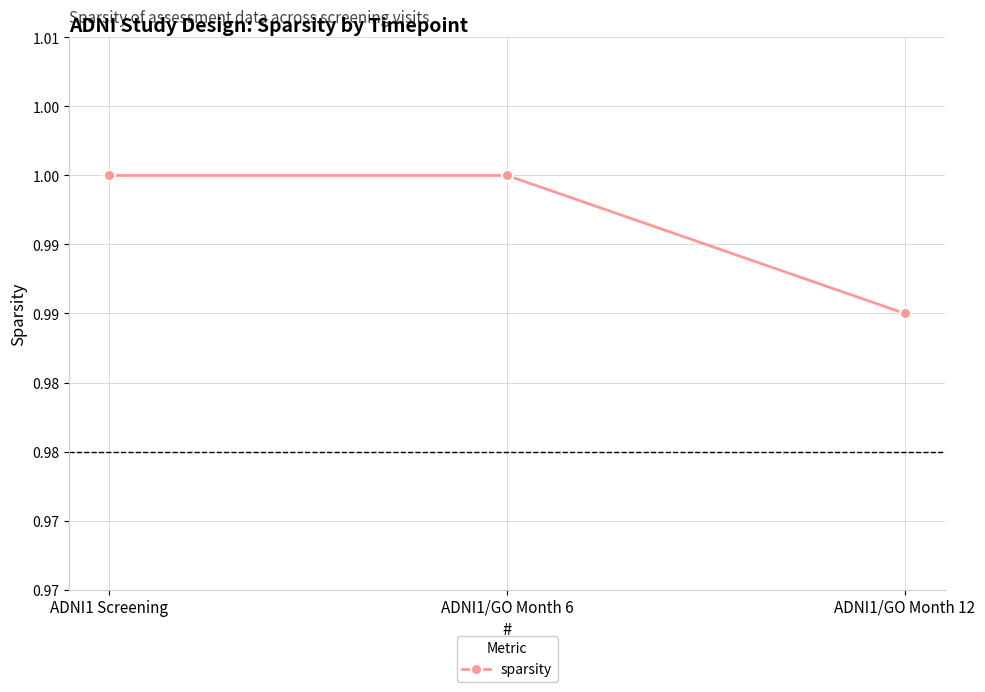

Does the chart have visible grid lines?

Yes